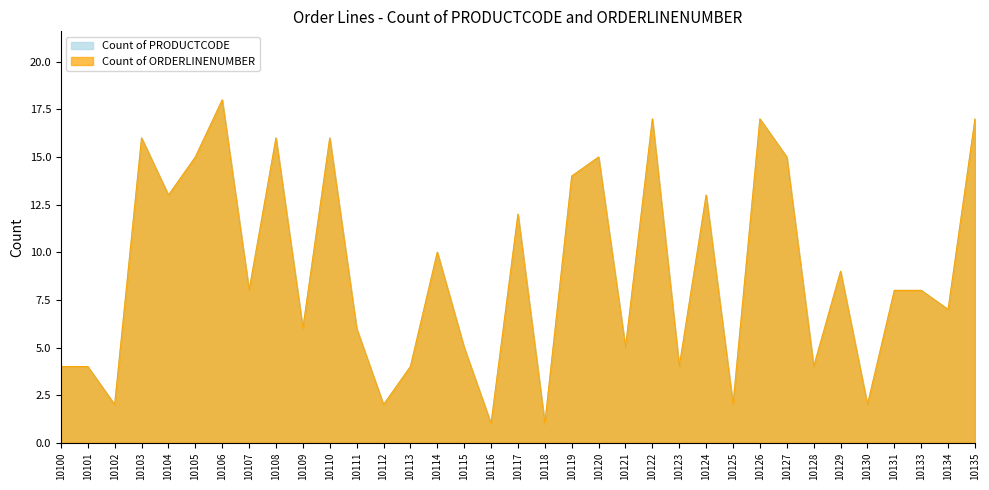

Which series changed the most between 10118 and 10120?

Count of PRODUCTCODE